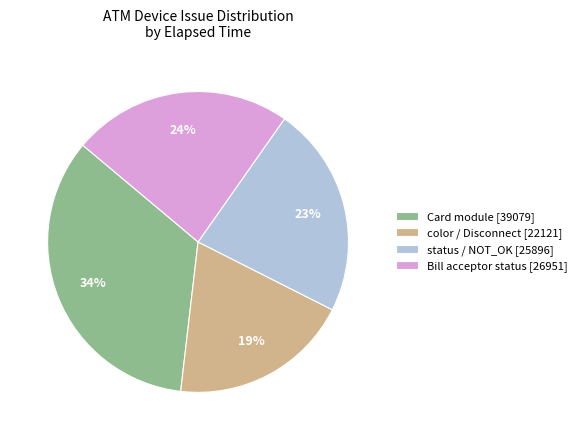

To the nearest percent, what is the average slice percentage?

25%